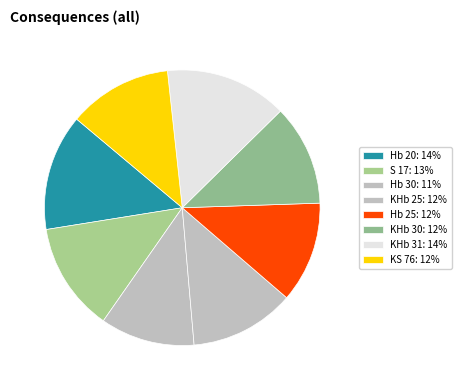

Approximately how many times larger is the value at Hb 20 compared to S 17?

1.1